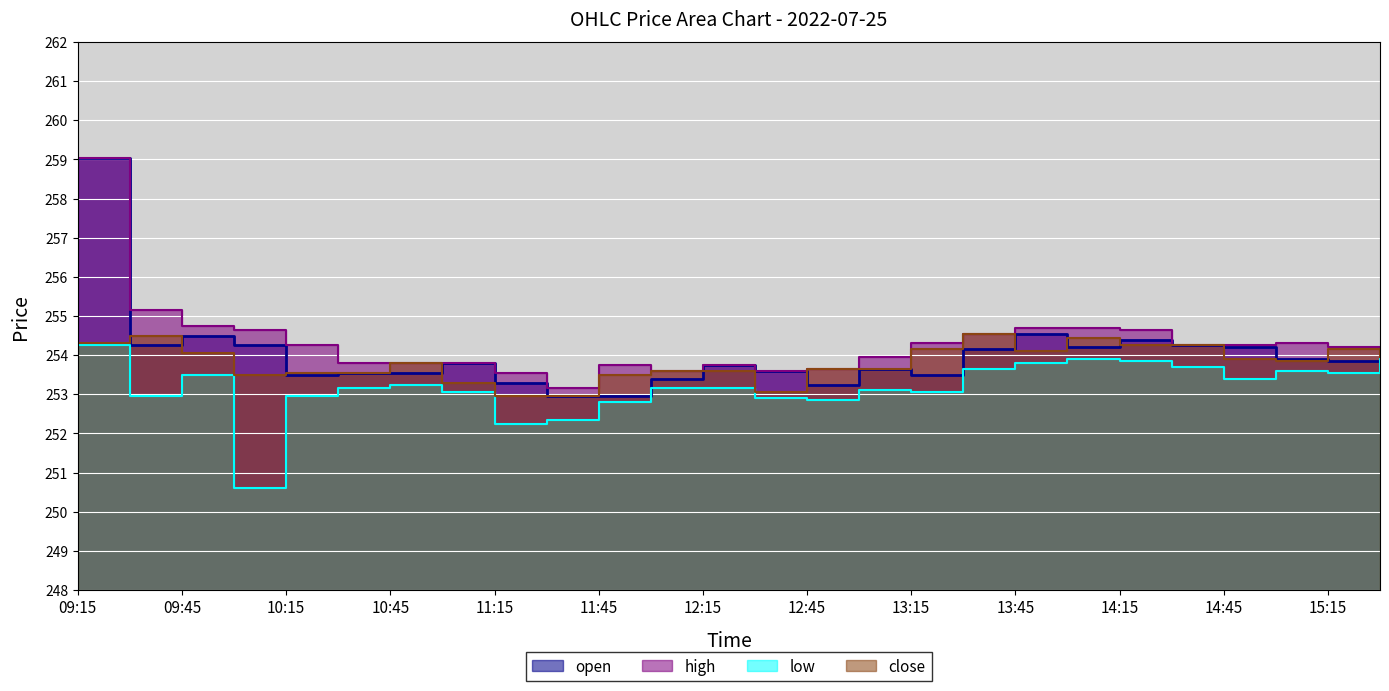

Rank the series at 15:00 from highest to lowest value.

h, o, c, l